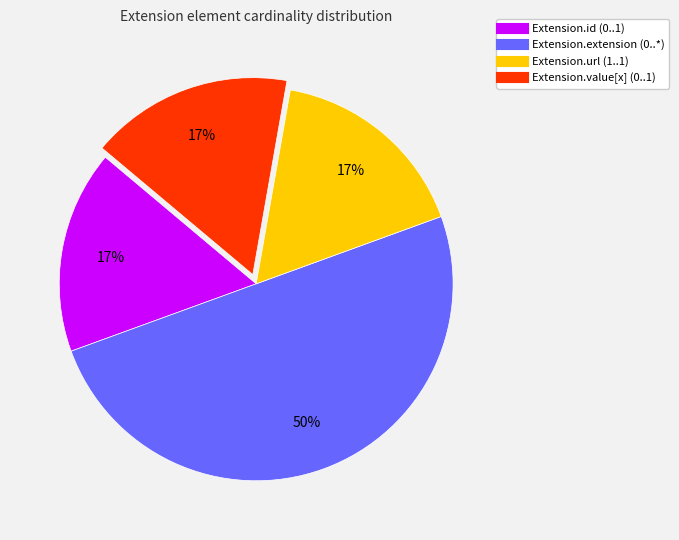

Combined, do Extension.extension and Extension.value[x] account for over 50%?

Yes